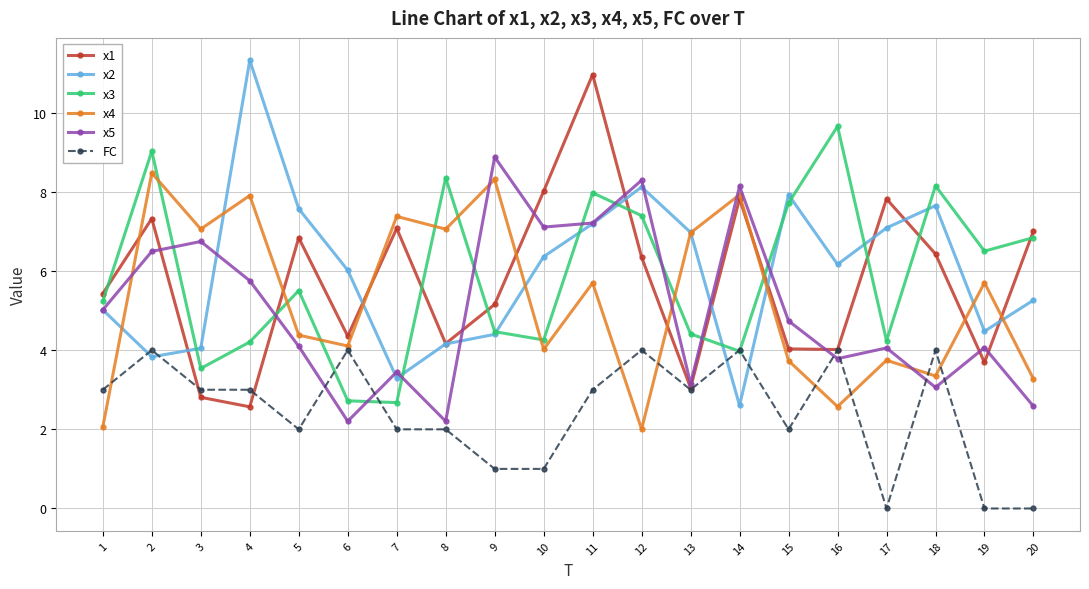

What are all the series names shown in the legend?

x1, x2, x3, x4, x5, FC